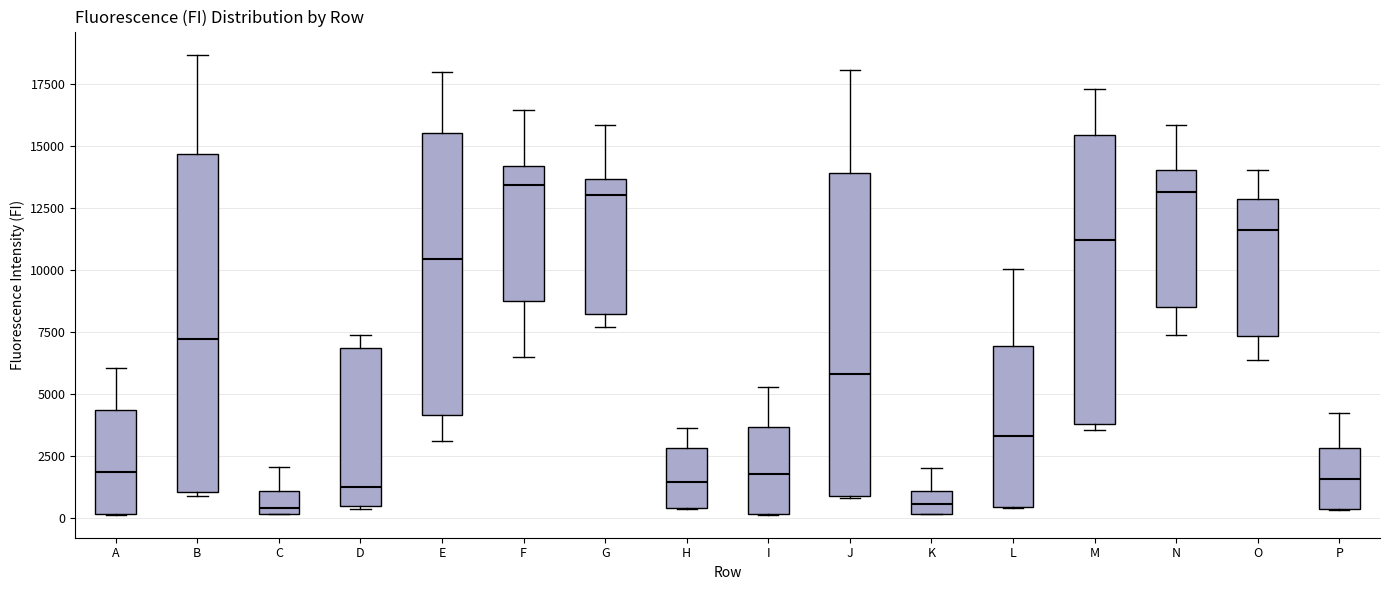

Comparing the boxes themselves (not the whiskers), which one is the tallest?

B